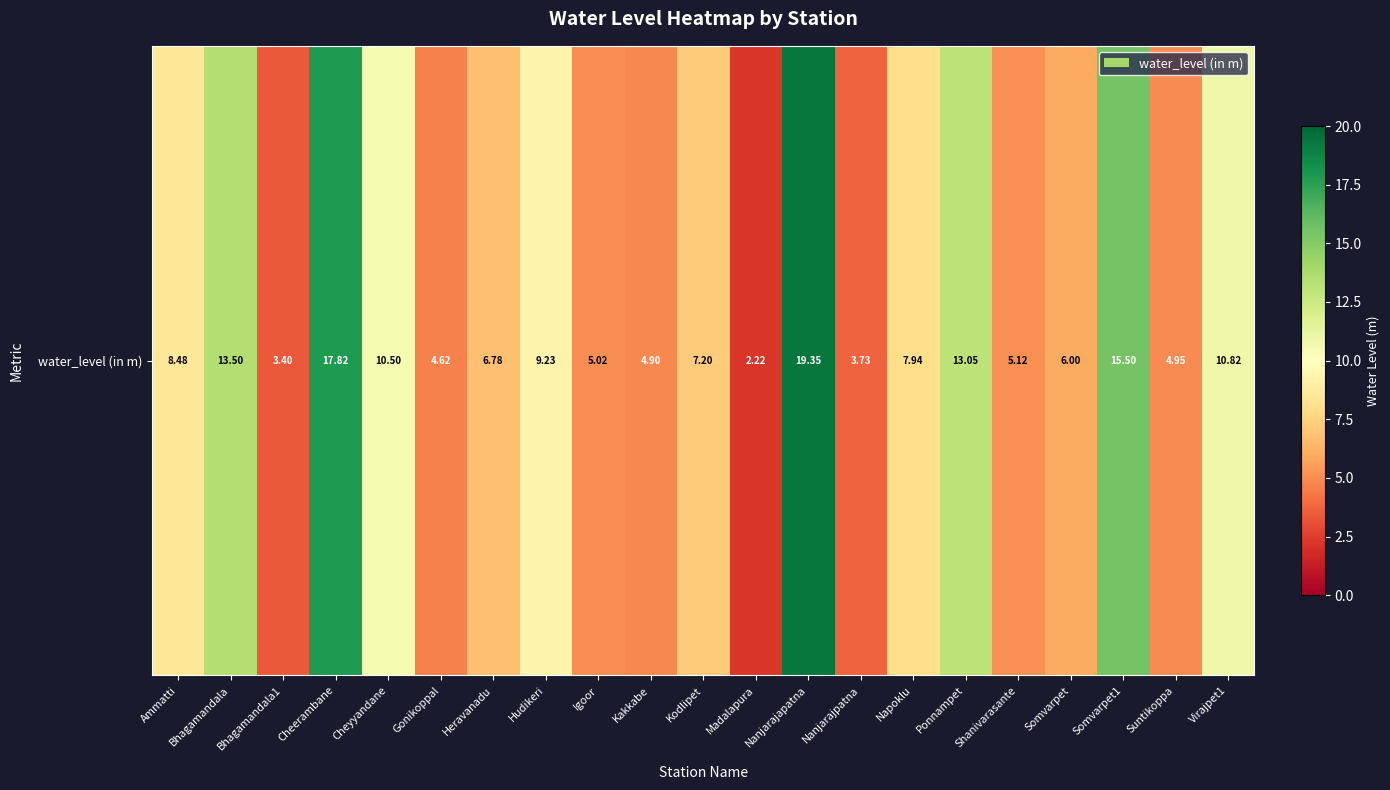

What is the approximate value at Nanjarajpatna?

3.7